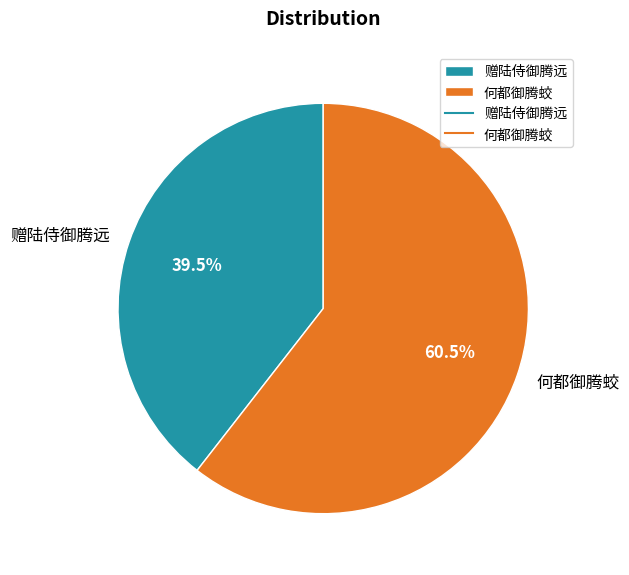

Is there any slice that represents more than half of the pie?

Yes